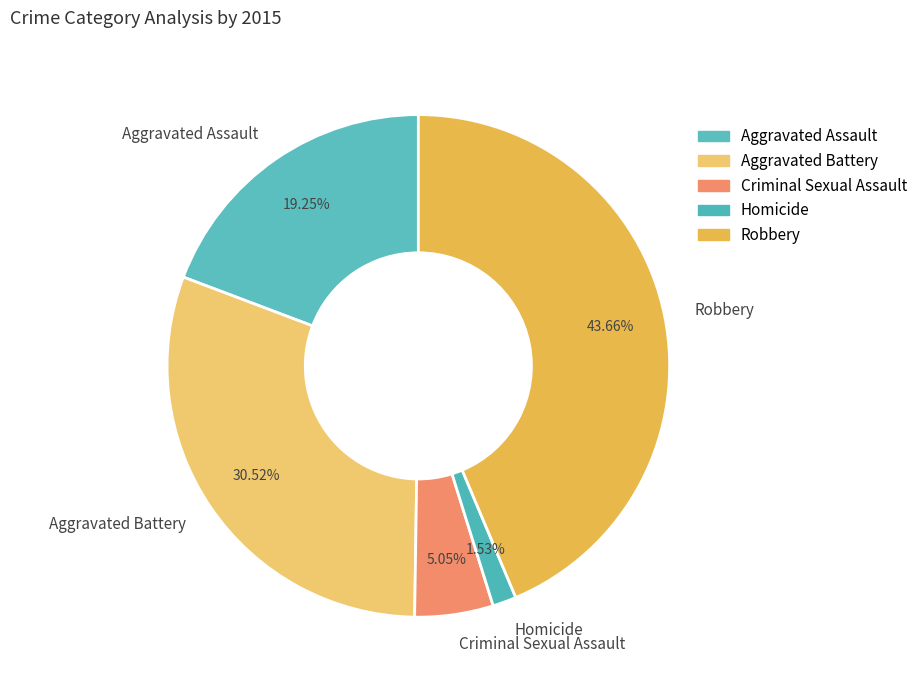

The Aggravated Battery slice represents 44% of the pie. True or false?

False